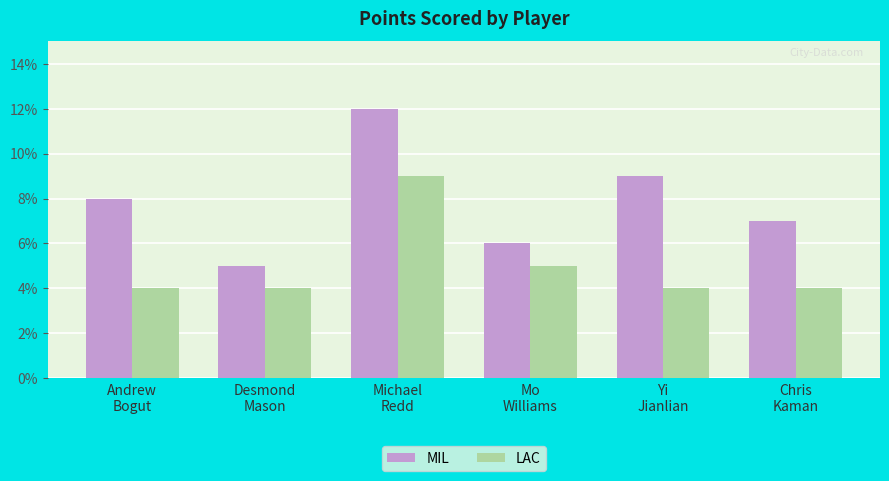

Which series has the largest range (max minus min)?

MIL